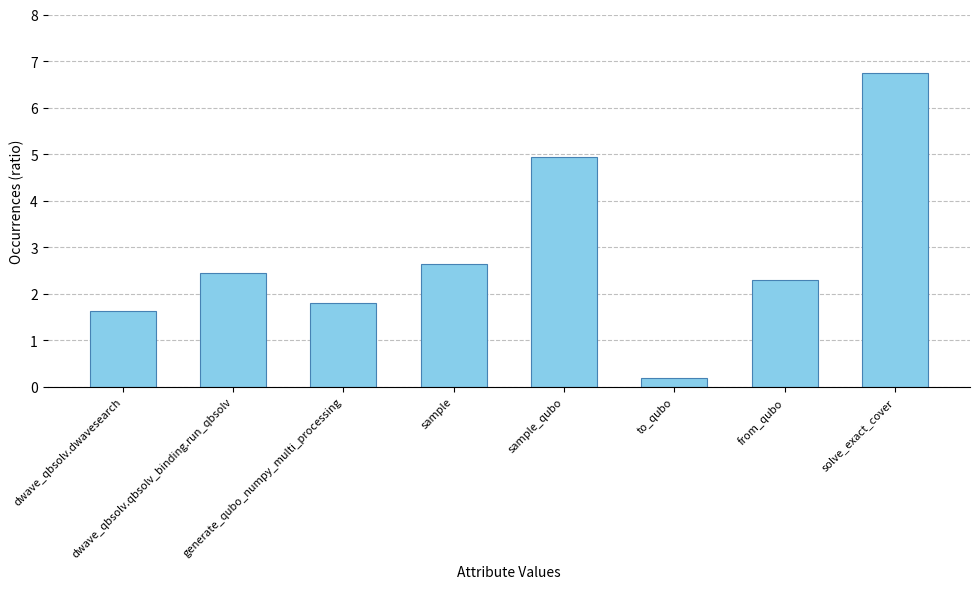

What is the value of the 6th bar from the left?

0.2